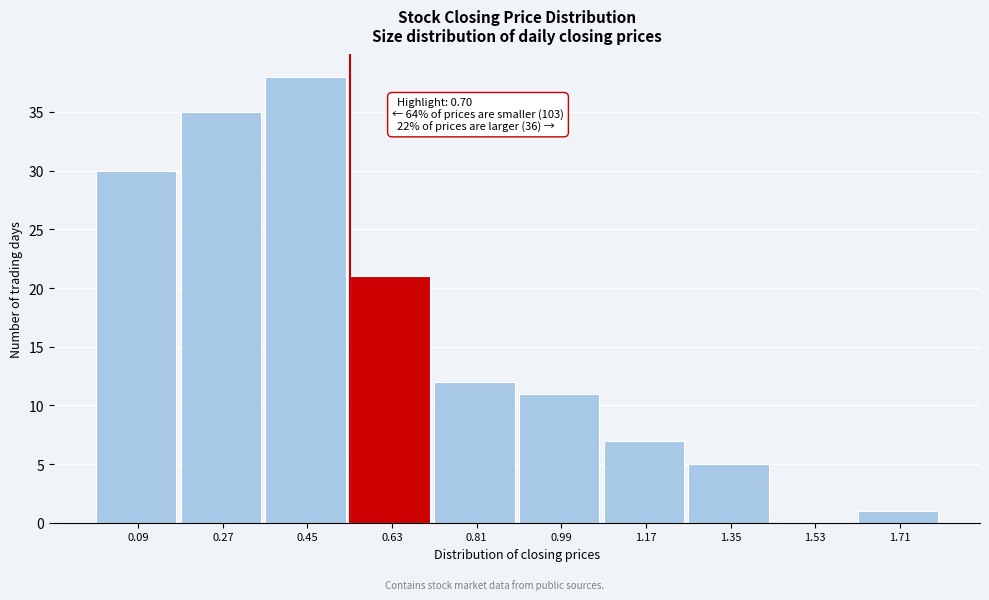

Reading left to right, list all the values displayed in this chart.

0.09=30	0.27=35	0.45=38	0.63=21	0.81=12	0.99=11	1.17=7	1.35=5	1.53=0	1.71=1